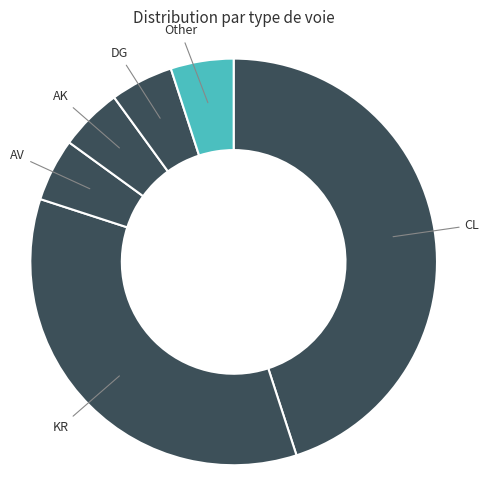

Do KR and CL together represent more than half of the pie?

Yes